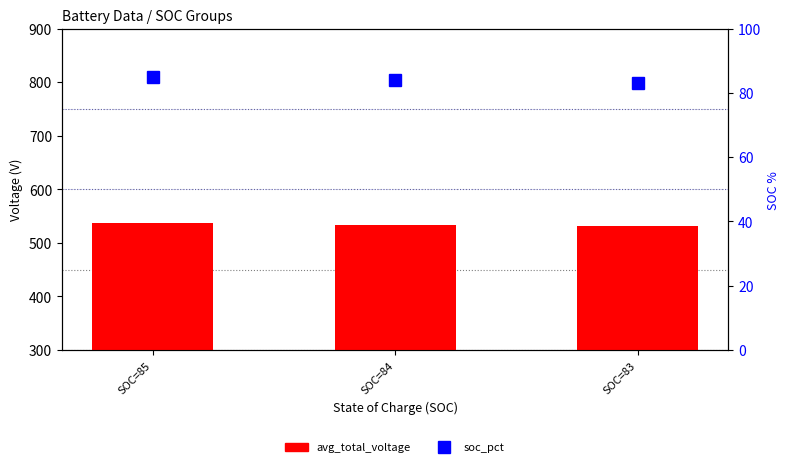

What is the spread (max minus min) of values at SOC=83?

448.8